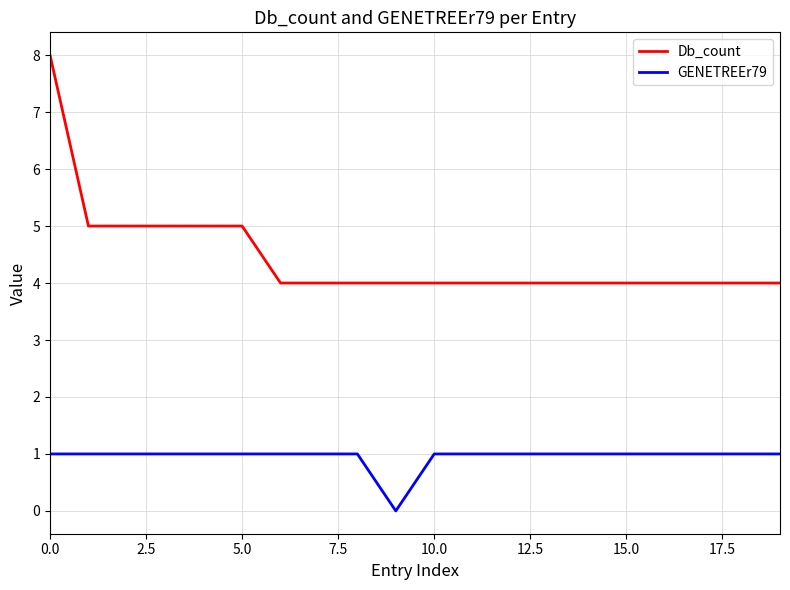

What are all the series names shown in the legend?

Db_count, GENETREEr79